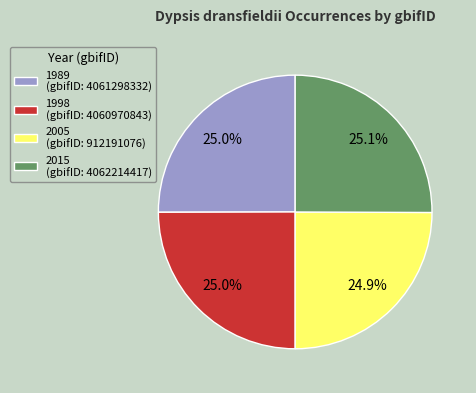

What percentage is NOT represented by 1998 (gbifID: 4060970843)?

75.0%